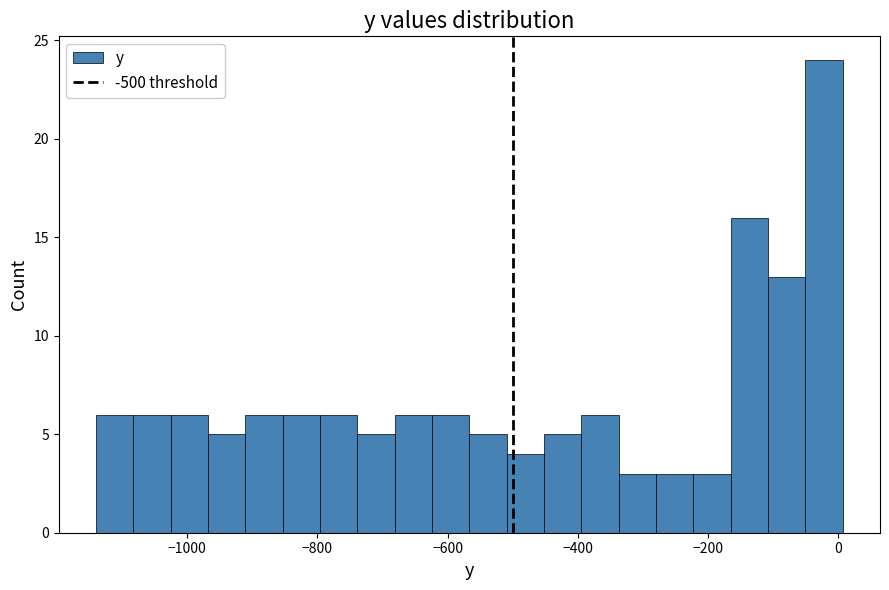

Read against the x-axis, roughly where is the centre of the tallest bar?

-20